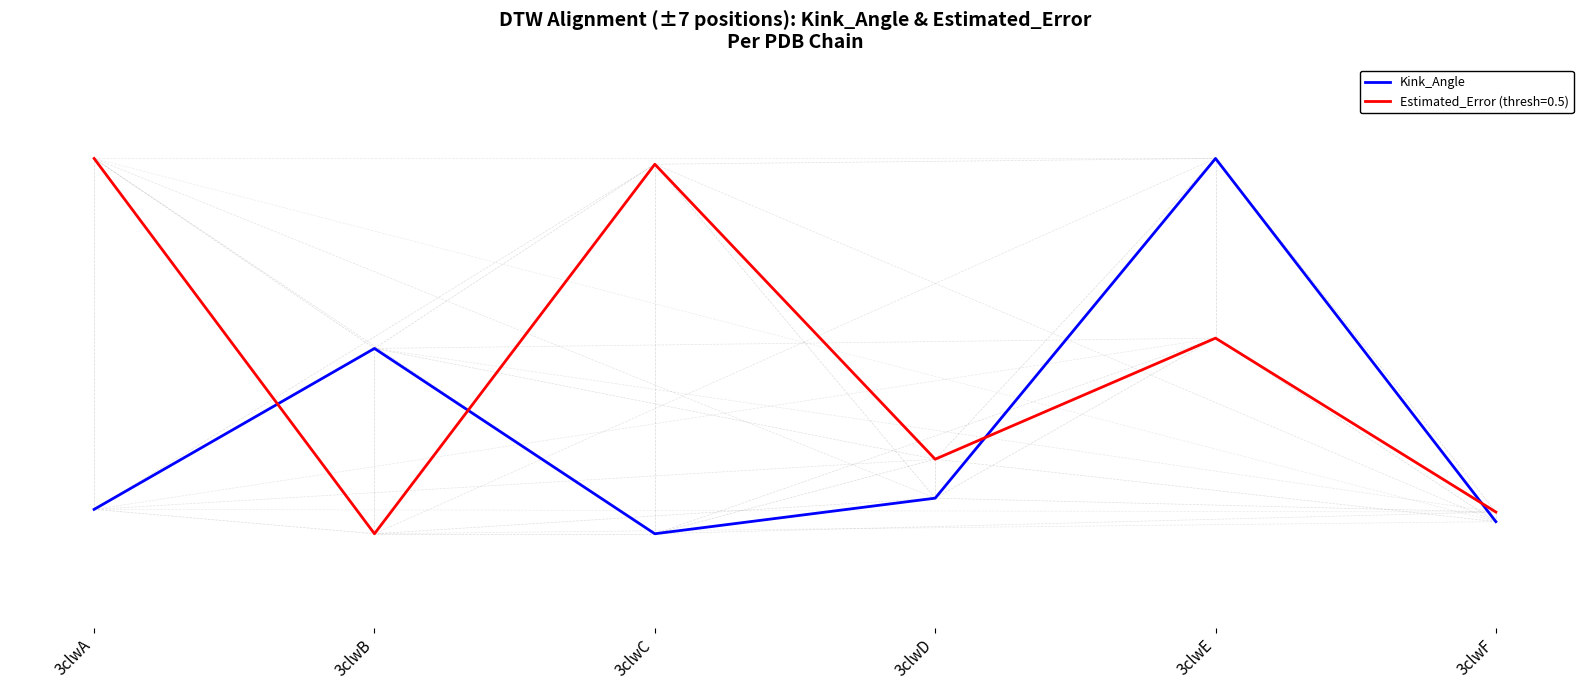

Reading left to right, what are all the values shown in this chart?

65.2	99.5	60.0	67.6	140.0	62.6